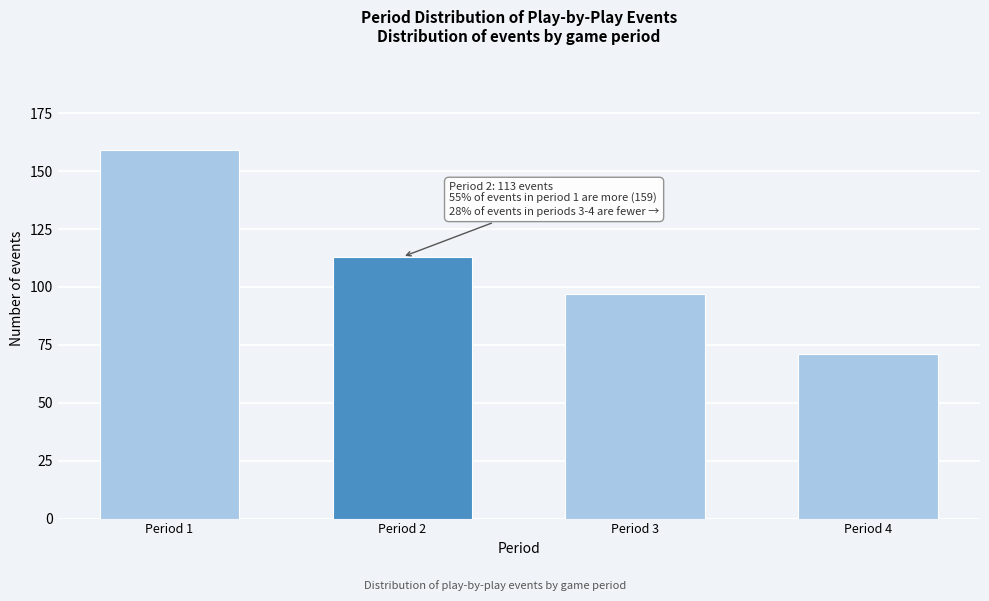

Reading left to right, extract all data points from this chart.

Period 1=159	Period 2=113	Period 3=97	Period 4=71